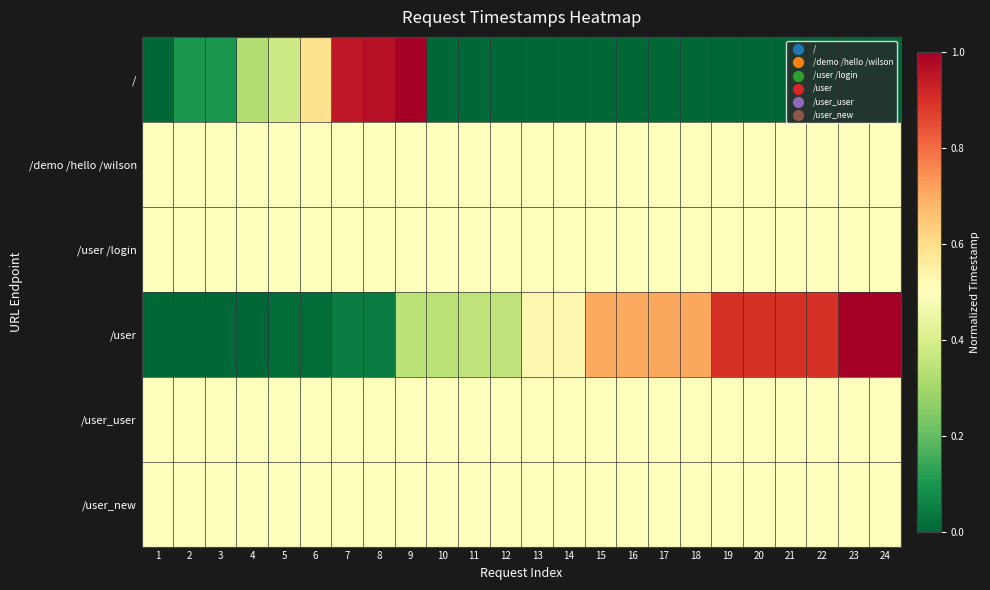

What is the total value across all series at 14?

2.5